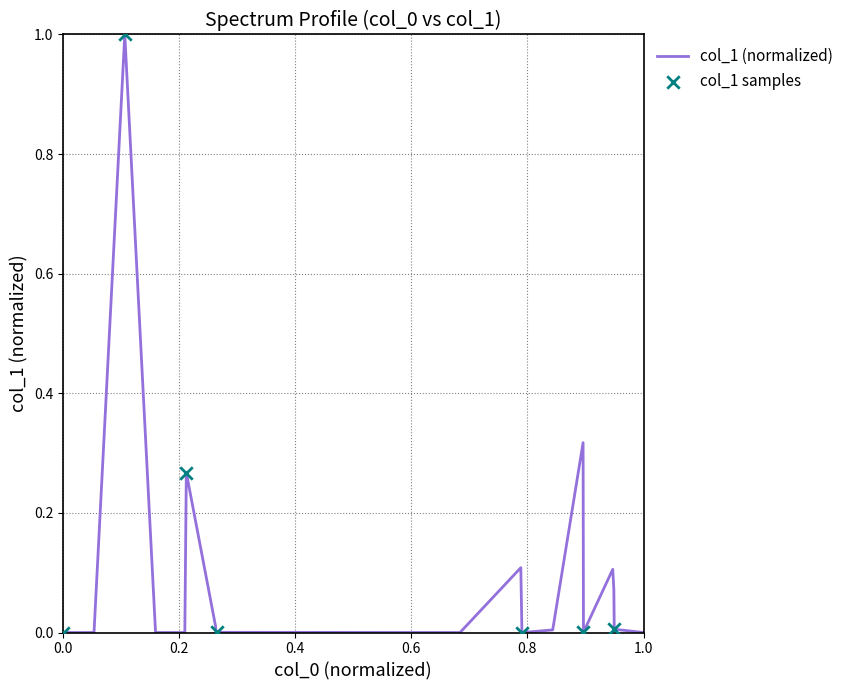

What is the greatest value displayed?

1.0